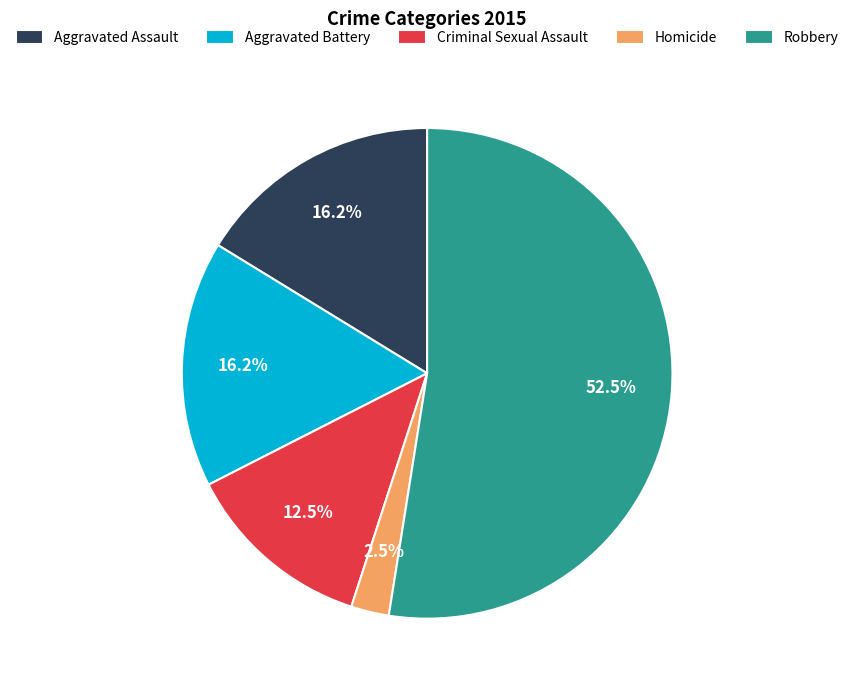

Approximately how many times larger is the value at Robbery compared to Aggravated Assault?

3.2